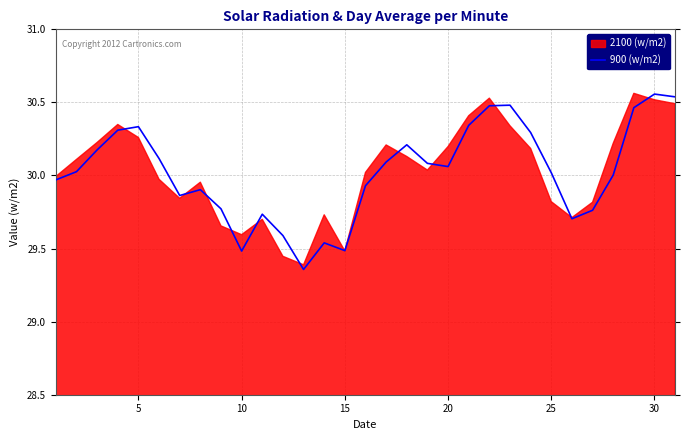

True or false: 900 (w/m2) has a value of 8.8 at 20.

False